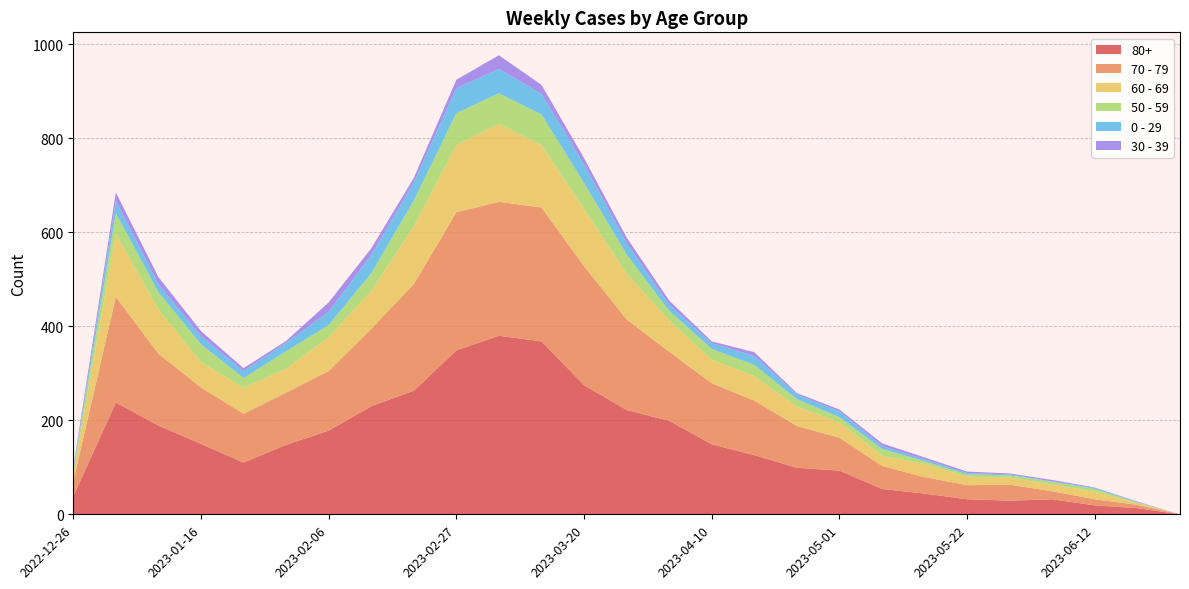

Reading left to right, what are all the values shown in this chart?

80+: 2022-12-26=38	2023-01-02=238	2023-01-09=189	2023-01-16=150	2023-01-23=110	2023-01-30=148	2023-02-06=178	2023-02-13=230	2023-02-20=263	2023-02-27=349	2023-03-06=380	2023-03-13=368	2023-03-20=275	2023-03-27=222	2023-04-03=199	2023-04-10=149	2023-04-17=126	2023-04-24=99	2023-05-01=93	2023-05-08=54	2023-05-15=44	2023-05-22=32	2023-05-29=29	2023-06-05=32	2023-06-12=19	2023-06-19=13	2023-06-26=0
70 - 79: 2022-12-26=32	2023-01-02=225	2023-01-09=153	2023-01-16=120	2023-01-23=104	2023-01-30=111	2023-02-06=127	2023-02-13=165	2023-02-20=227	2023-02-27=294	2023-03-06=285	2023-03-13=285	2023-03-20=253	2023-03-27=193	2023-04-03=147	2023-04-10=130	2023-04-17=116	2023-04-24=89	2023-05-01=70	2023-05-08=49	2023-05-15=35	2023-05-22=30	2023-05-29=34	2023-06-05=17	2023-06-12=13	2023-06-19=7	2023-06-26=0
60 - 69: 2022-12-26=16	2023-01-02=134	2023-01-09=94	2023-01-16=54	2023-01-23=55	2023-01-30=51	2023-02-06=72	2023-02-13=80	2023-02-20=123	2023-02-27=143	2023-03-06=166	2023-03-13=133	2023-03-20=122	2023-03-27=97	2023-04-03=67	2023-04-10=50	2023-04-17=52	2023-04-24=41	2023-05-01=33	2023-05-08=22	2023-05-15=28	2023-05-22=18	2023-05-29=15	2023-06-05=14	2023-06-12=16	2023-06-19=4	2023-06-26=0
50 - 59: 2022-12-26=5	2023-01-02=44	2023-01-09=37	2023-01-16=38	2023-01-23=21	2023-01-30=37	2023-02-06=26	2023-02-13=38	2023-02-20=55	2023-02-27=68	2023-03-06=65	2023-03-13=65	2023-03-20=55	2023-03-27=41	2023-04-03=20	2023-04-10=23	2023-04-17=24	2023-04-24=16	2023-05-01=11	2023-05-08=14	2023-05-15=6	2023-05-22=5	2023-05-29=5	2023-06-05=6	2023-06-12=6	2023-06-19=1	2023-06-26=0
0 - 29: 2022-12-26=4	2023-01-02=26	2023-01-09=17	2023-01-16=17	2023-01-23=15	2023-01-30=18	2023-02-06=28	2023-02-13=39	2023-02-20=38	2023-02-27=53	2023-03-06=52	2023-03-13=44	2023-03-20=40	2023-03-27=24	2023-04-03=13	2023-04-10=12	2023-04-17=19	2023-04-24=10	2023-05-01=12	2023-05-08=6	2023-05-15=4	2023-05-22=3	2023-05-29=2	2023-06-05=1	2023-06-12=2	2023-06-19=1	2023-06-26=0
30 - 39: 2022-12-26=5	2023-01-02=18	2023-01-09=15	2023-01-16=11	2023-01-23=6	2023-01-30=4	2023-02-06=20	2023-02-13=14	2023-02-20=10	2023-02-27=18	2023-03-06=29	2023-03-13=19	2023-03-20=13	2023-03-27=12	2023-04-03=9	2023-04-10=4	2023-04-17=8	2023-04-24=3	2023-05-01=4	2023-05-08=6	2023-05-15=4	2023-05-22=3	2023-05-29=2	2023-06-05=3	2023-06-12=1	2023-06-19=1	2023-06-26=0